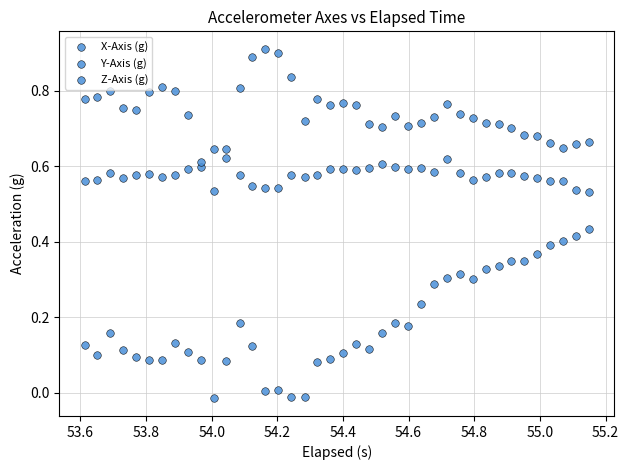

How many points are shown in the scatter plot?

120